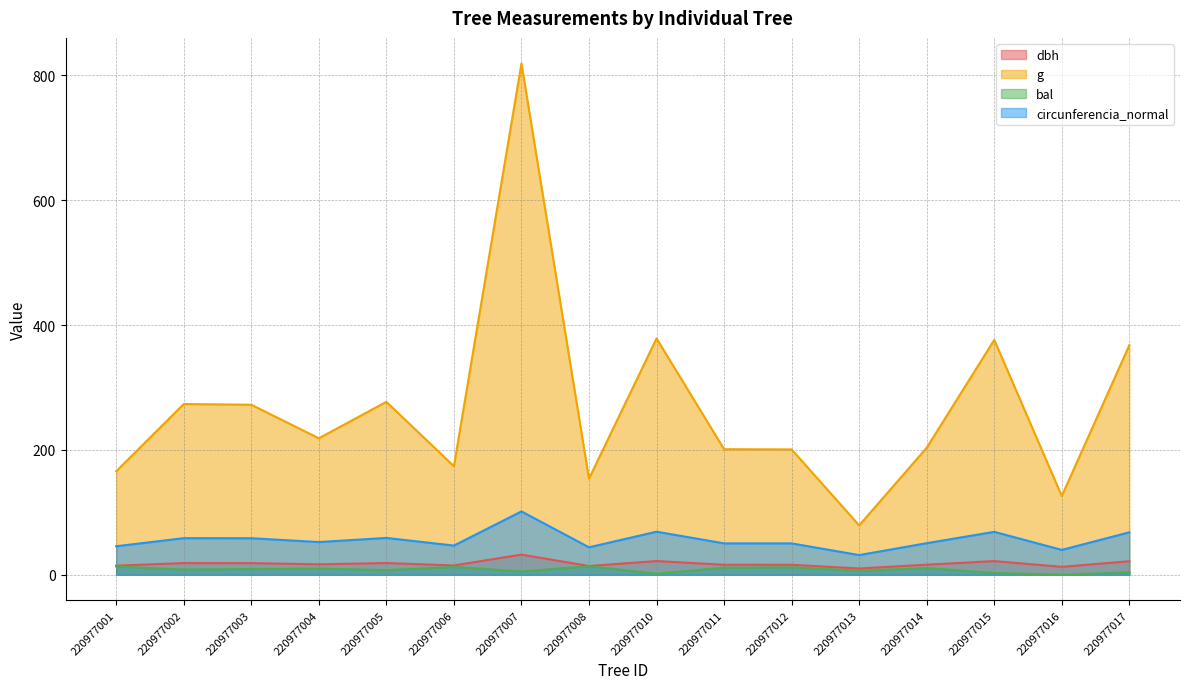

What is the value of the g point at the 6th from the left?

173.9